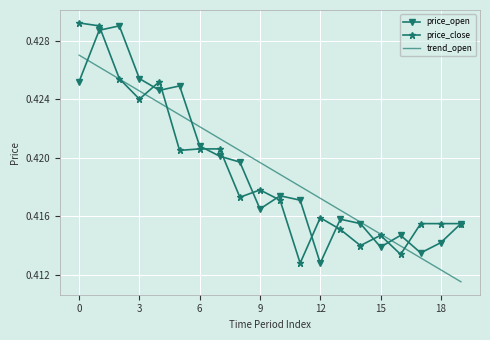

How many series are shown in this chart?

3